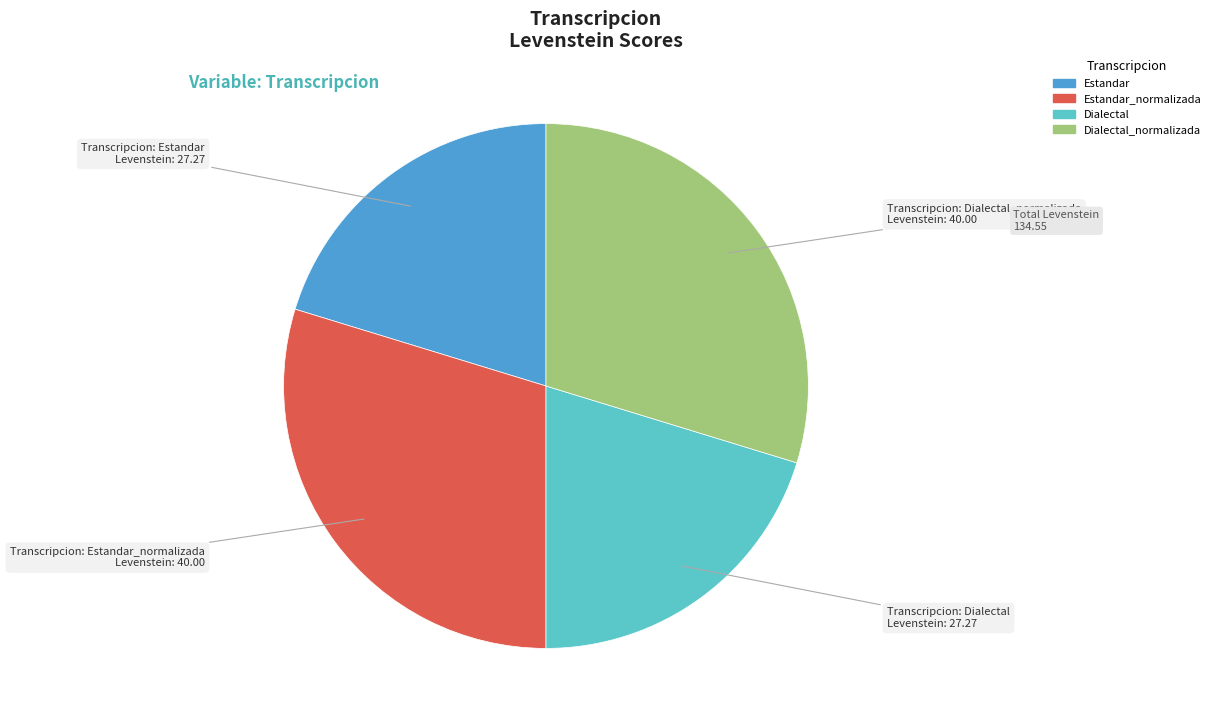

Does any single category account for the majority?

No